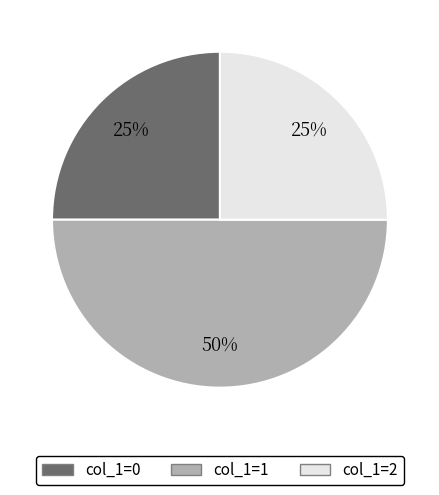

How many slices are in this pie chart?

3